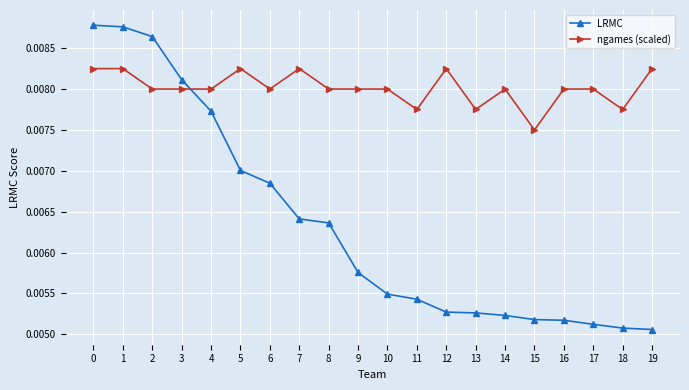

True or false: ngames (scaled) has more than 0 interior local peaks.

True